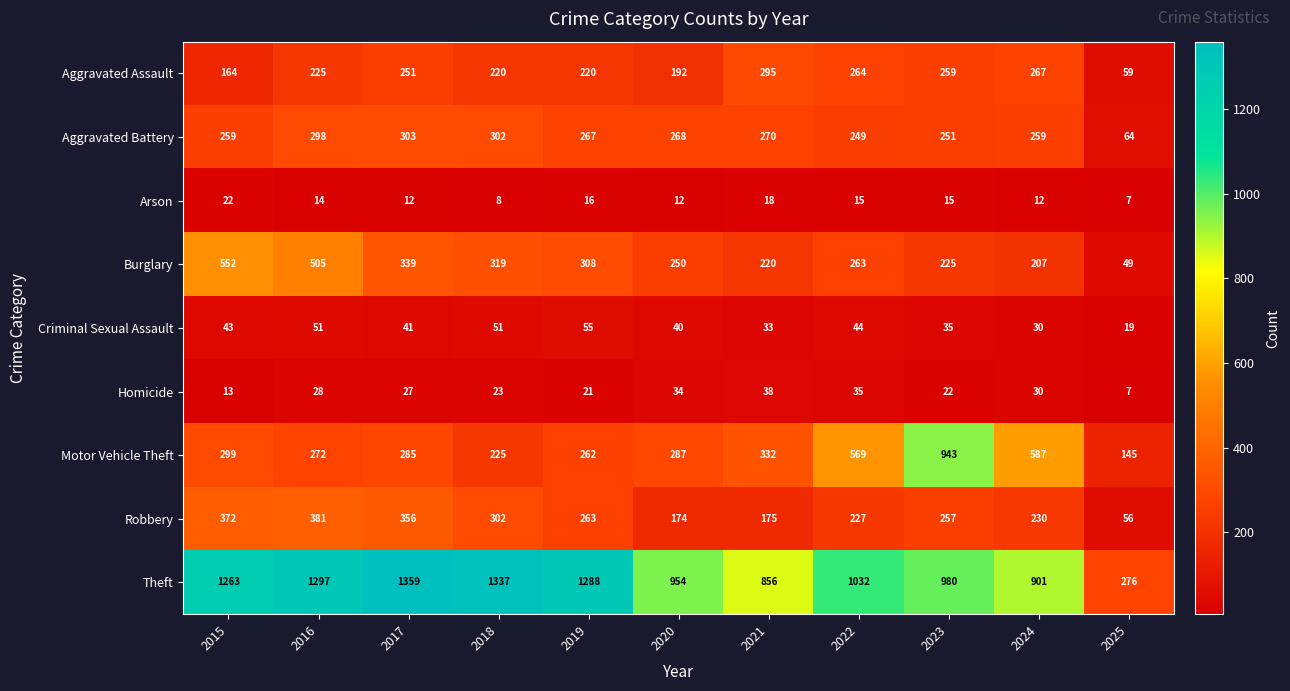

True or false: Aggravated Assault has a value of 164 at 2015.

True